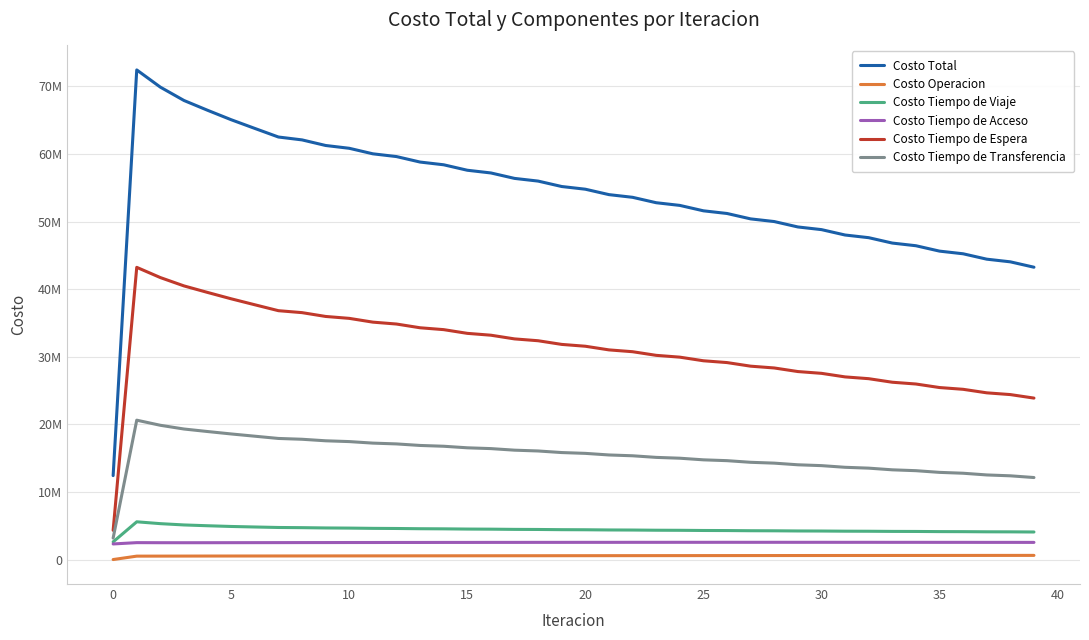

What are all the series names shown in the legend?

Costo Total, Costo Operacion, Costo Tiempo de Viaje, Costo Tiempo de Acceso, Costo Tiempo de Espera, Costo Tiempo de Transferencia